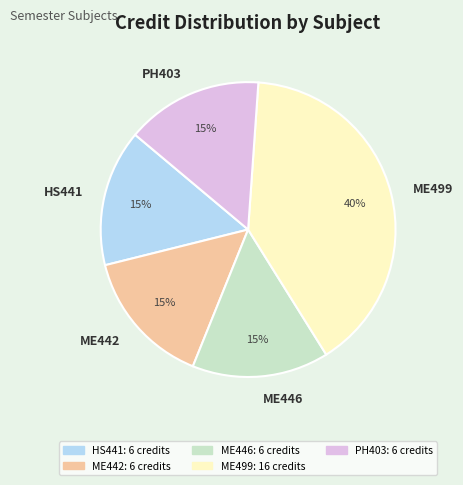

Does PH403 account for over 50% of the chart?

No